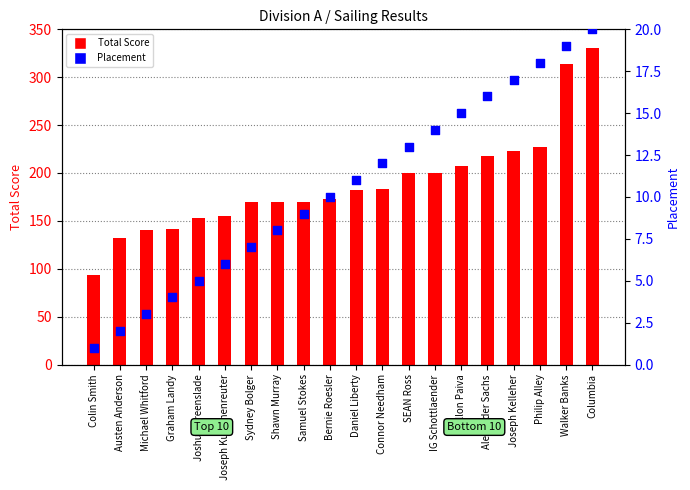

At how many categories does at least one series exceed 135?

18